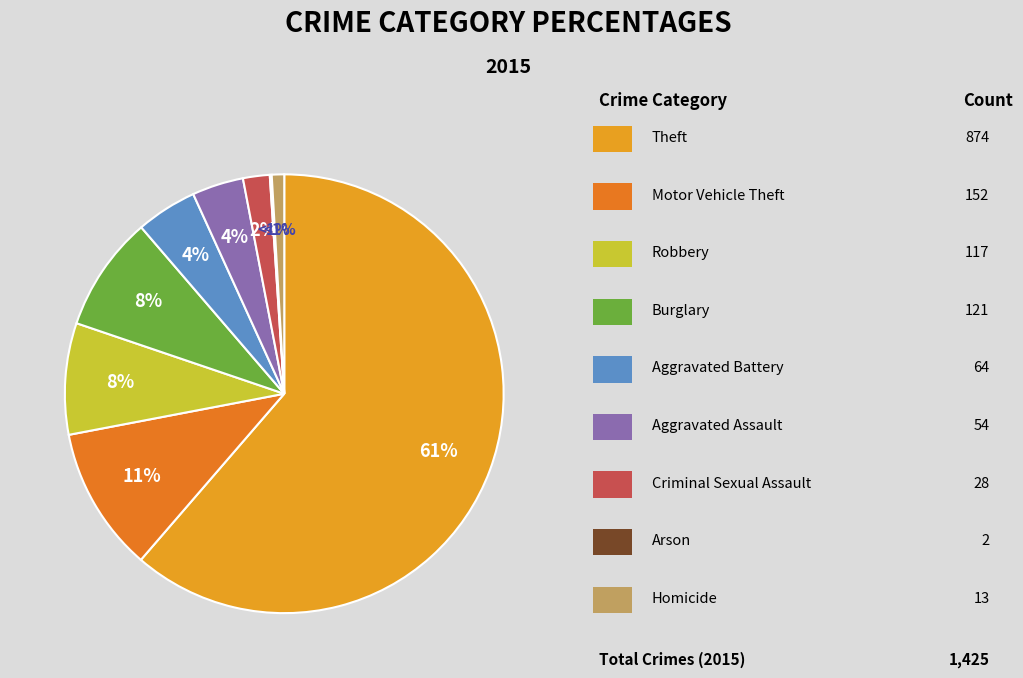

How many segments does this pie chart have?

9